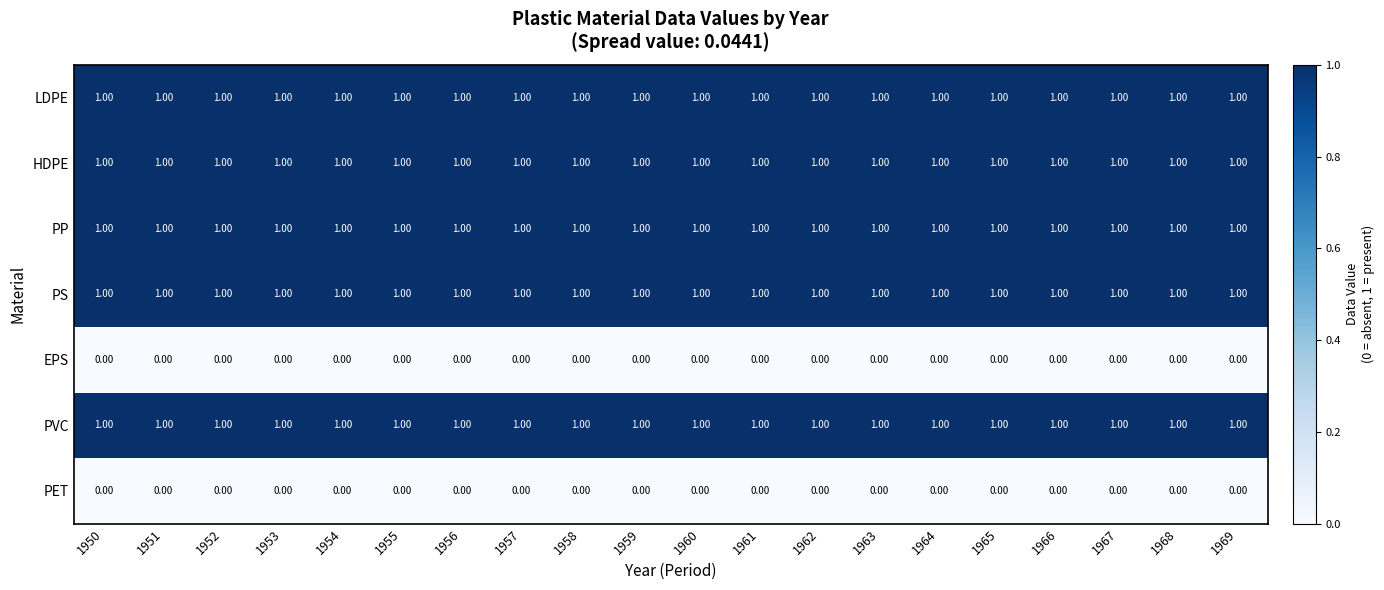

What is the total value across all series at 1965?

5